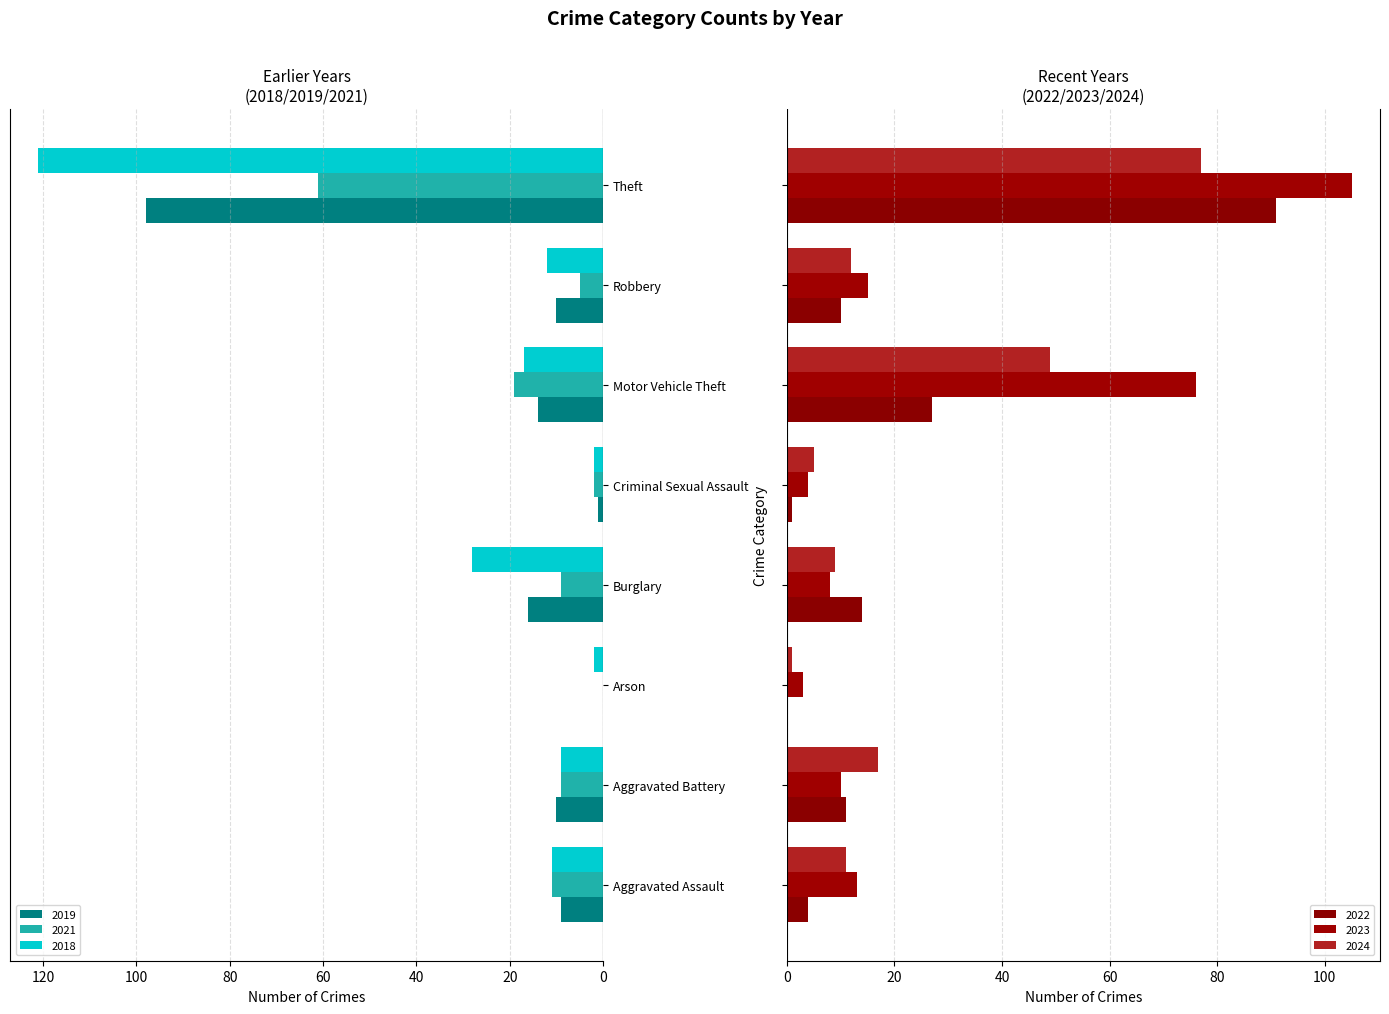

Reading left to right, what are all the values shown in this chart?

2023: Aggravated Assault=13	Aggravated Battery=10	Arson=3	Burglary=8	Criminal Sexual Assault=4	Motor Vehicle Theft=76	Robbery=15	Theft=105
2018: Aggravated Assault=11	Aggravated Battery=9	Arson=2	Burglary=28	Criminal Sexual Assault=2	Motor Vehicle Theft=17	Robbery=12	Theft=121
2022: Aggravated Assault=4	Aggravated Battery=11	Arson=0	Burglary=14	Criminal Sexual Assault=1	Motor Vehicle Theft=27	Robbery=10	Theft=91
2024: Aggravated Assault=11	Aggravated Battery=17	Arson=1	Burglary=9	Criminal Sexual Assault=5	Motor Vehicle Theft=49	Robbery=12	Theft=77
2021: Aggravated Assault=11	Aggravated Battery=9	Arson=0	Burglary=9	Criminal Sexual Assault=2	Motor Vehicle Theft=19	Robbery=5	Theft=61
2019: Aggravated Assault=9	Aggravated Battery=10	Arson=0	Burglary=16	Criminal Sexual Assault=1	Motor Vehicle Theft=14	Robbery=10	Theft=98